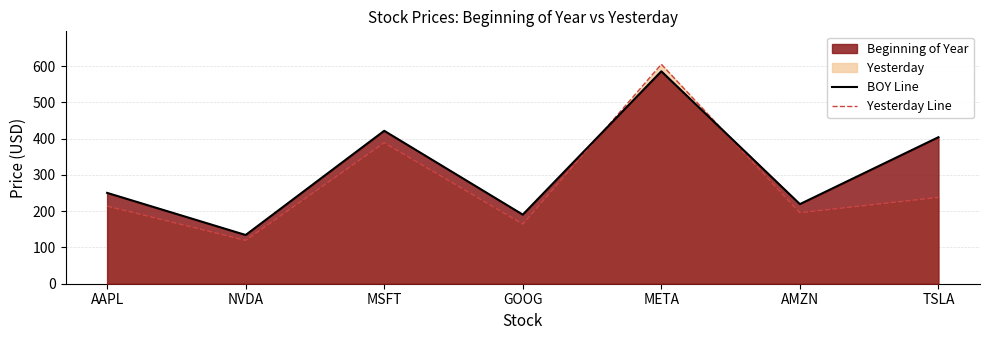

Rank the series by their maximum value, from lowest to highest.

BOY Line, Yesterday Line